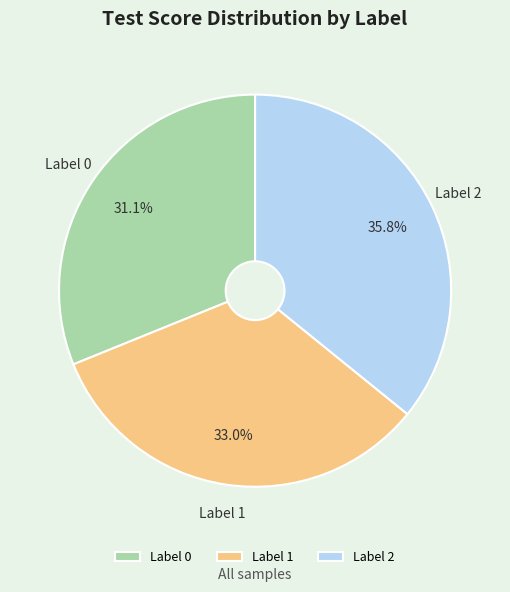

Does any single category account for the majority?

No